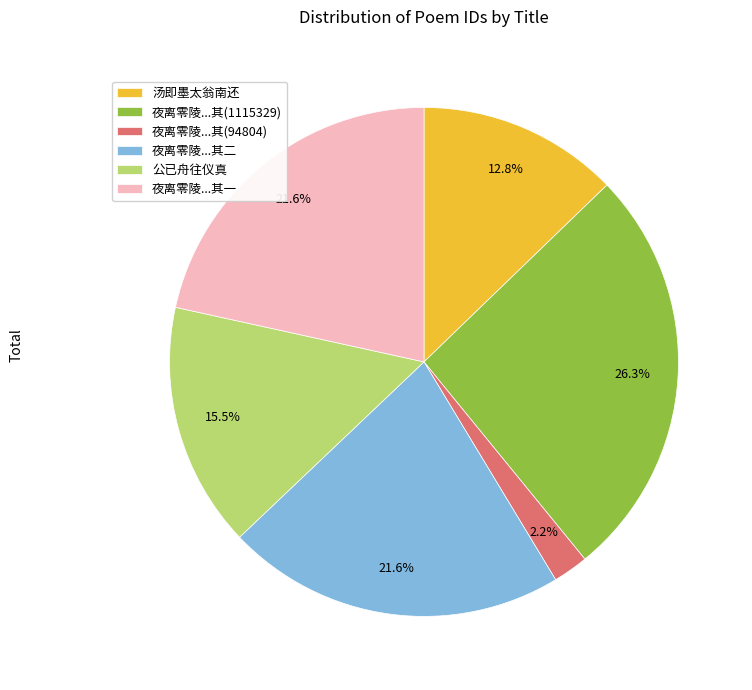

What is the total percentage of 夜离零陵...其一 and 公已舟往仪真?

37.1%